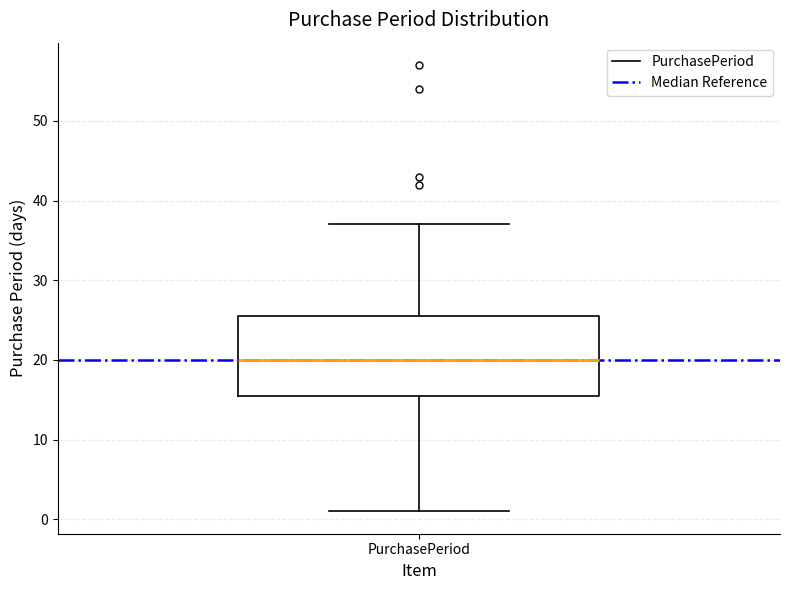

Read this box plot against the y-axis: the position of the median line, the range covered by the box, and the ends of both whiskers. The values are not printed on the chart, so give them approximately, as read against the axis.

median 20, box 16 to 26, whiskers 1 to 37